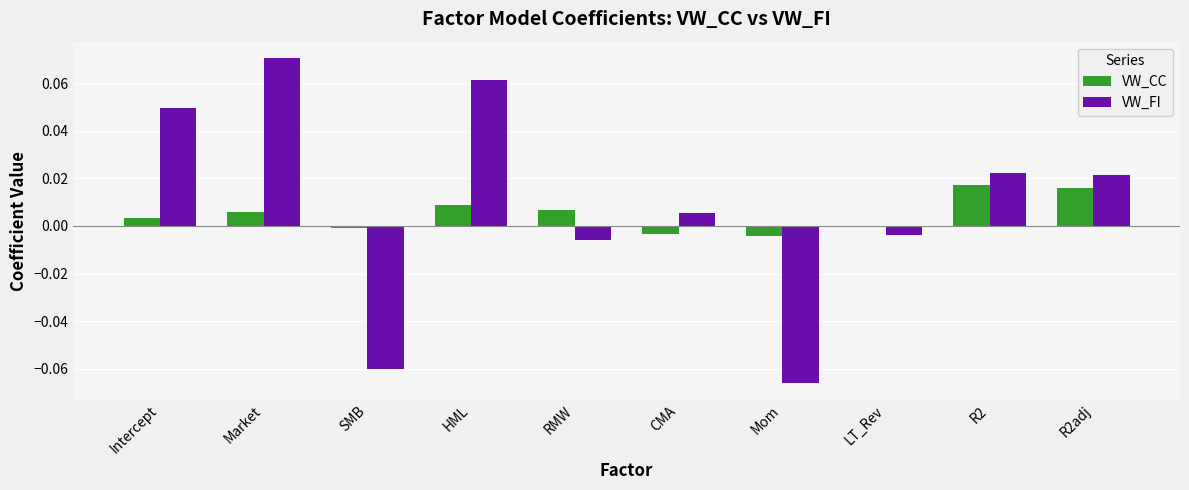

At which label does VW_CC first exceed 0?

Intercept